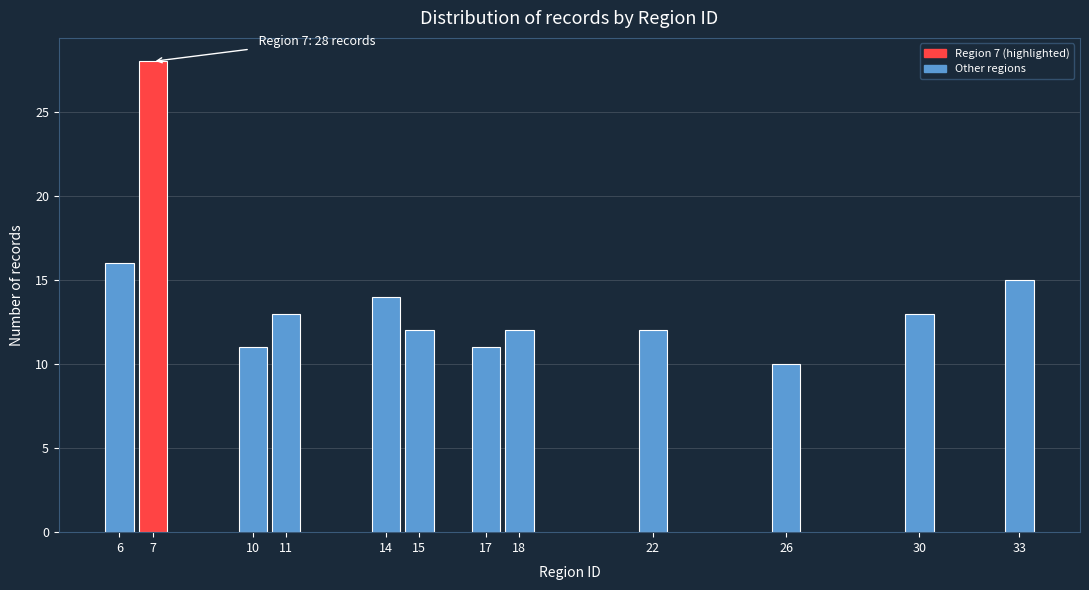

Reading left to right, what are all the values shown in this chart?

16	28	11	13	14	12	11	12	12	10	13	15